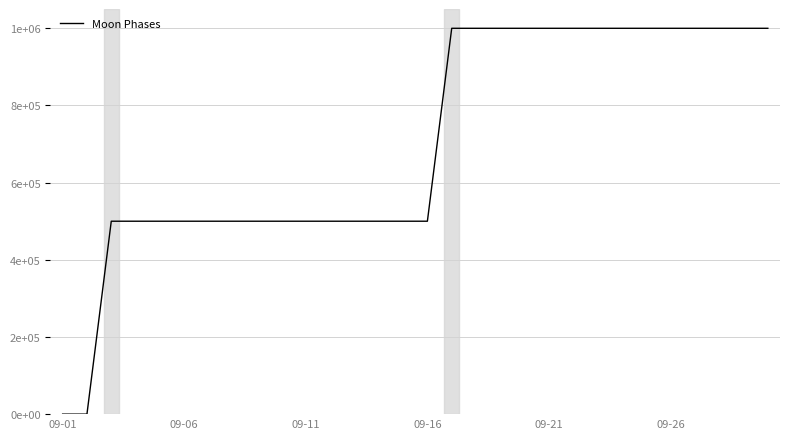

Does the chart have visible grid lines?

Yes